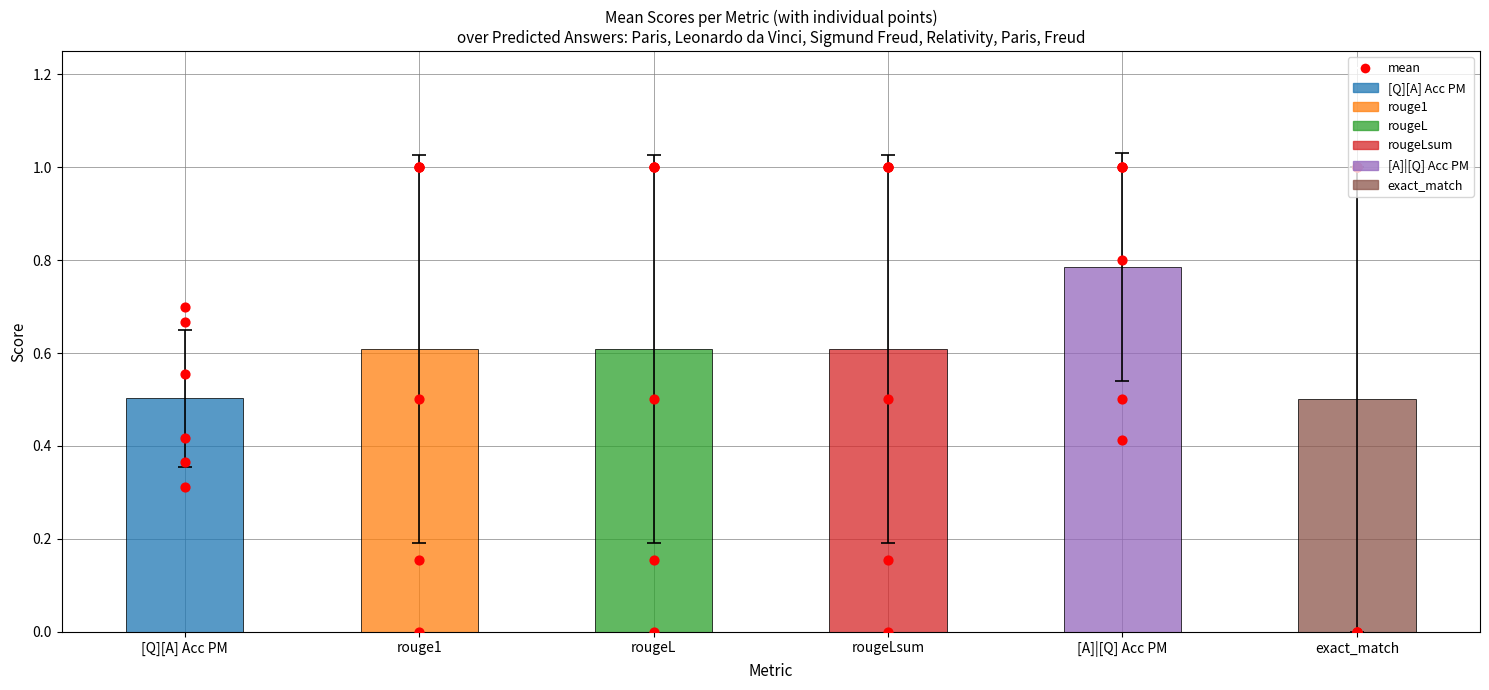

What are all the series names shown in the legend?

[Q][A] Acc PM, rouge1, rougeL, rougeLsum, [A]|[Q] Acc PM, exact_match